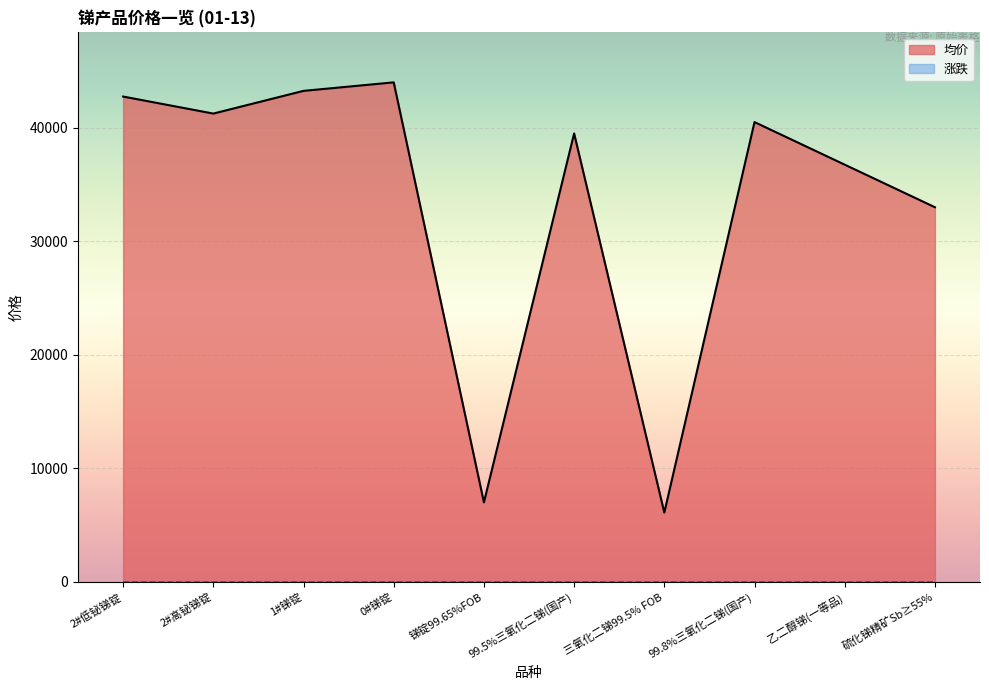

Rank the categories by value from lowest to highest.

三氧化二锑99.5% FOB, 锑锭99.65%FOB, 硫化锑精矿Sb≥55%, 乙二醇锑(一等品), 99.5%三氧化二锑(国产), 99.8%三氧化二锑(国产), 2#高铋锑锭, 2#低铋锑锭, 1#锑锭, 0#锑锭